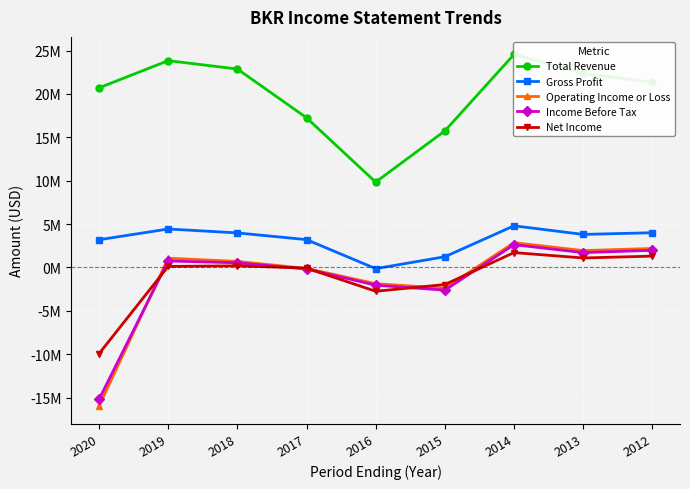

What is the difference between the maximum and second lowest values in the Total Revenue series?

8809000